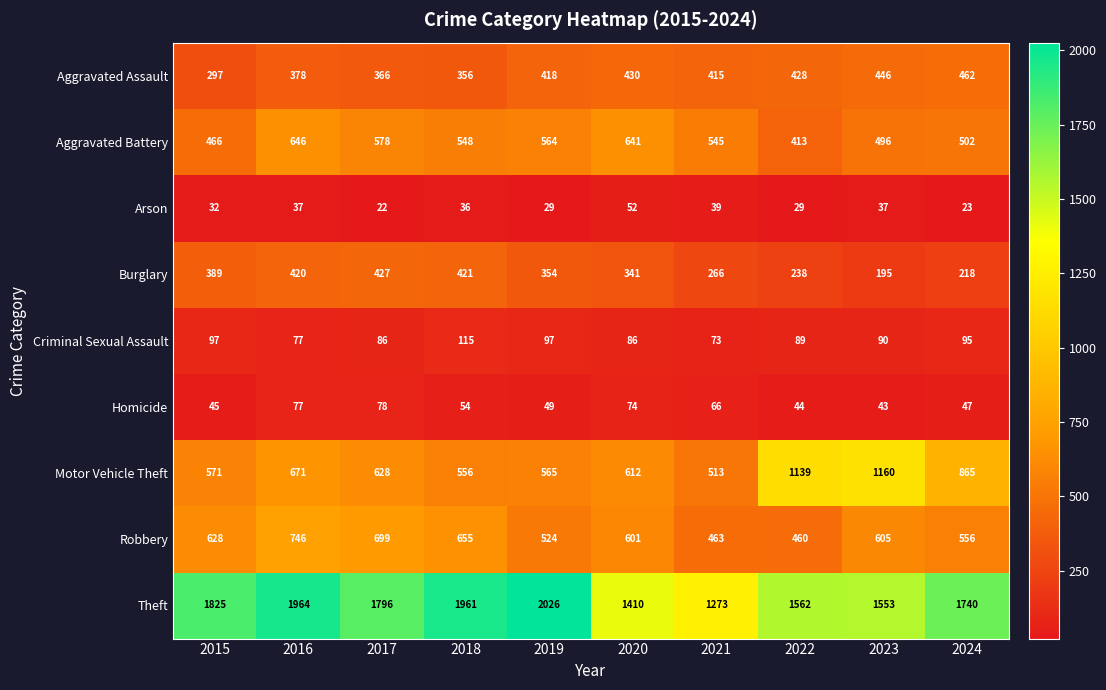

What is the sum of all Theft values?

17110